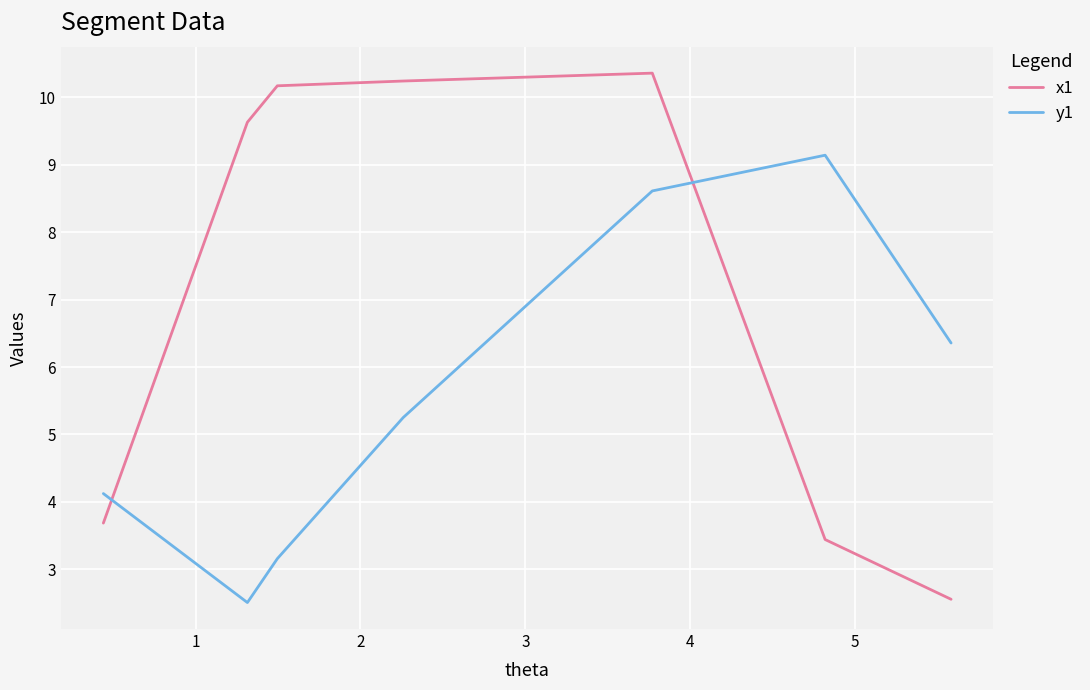

True or false: x1 has more than 1 points higher than both neighbors.

False